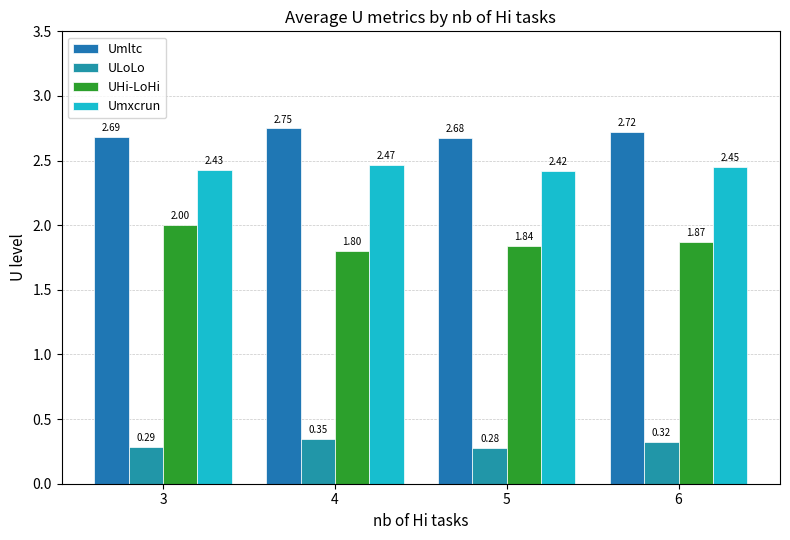

Rank the categories by UHi-LoHi value from lowest to highest.

4, 5, 6, 3